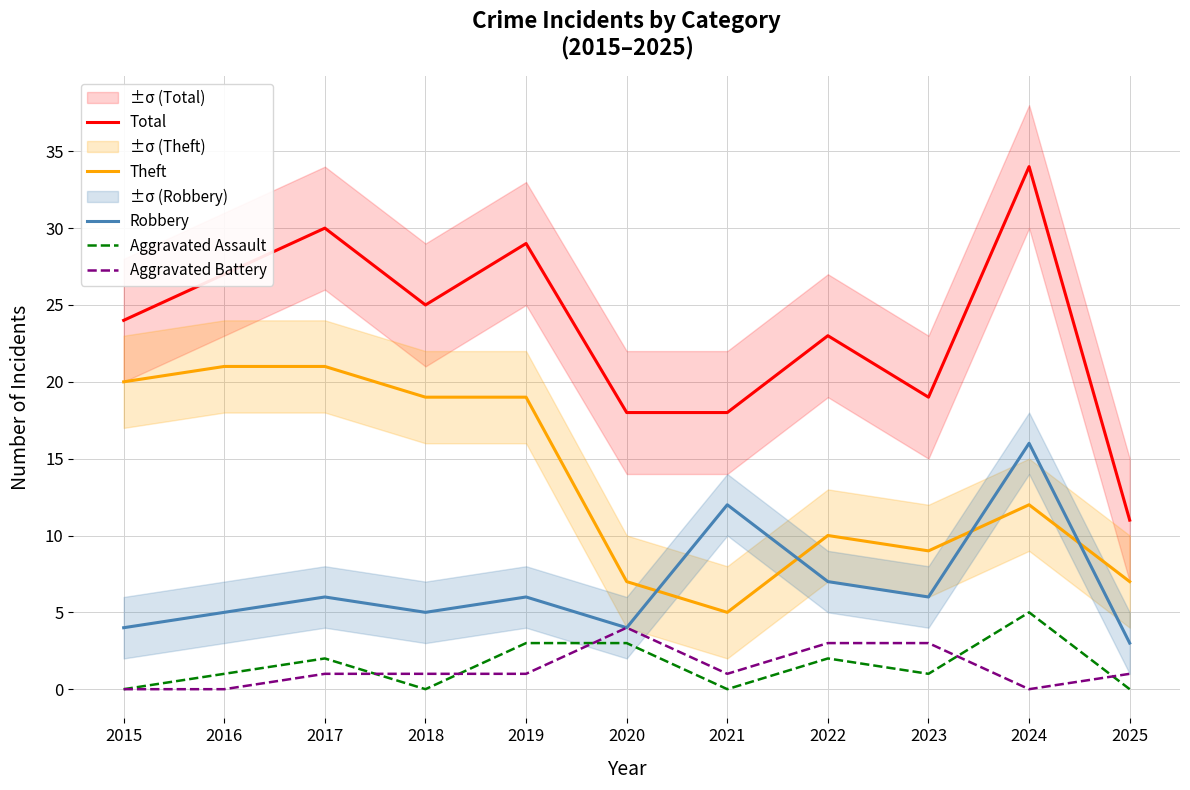

At which label is Aggravated Battery closest to 2?

2017